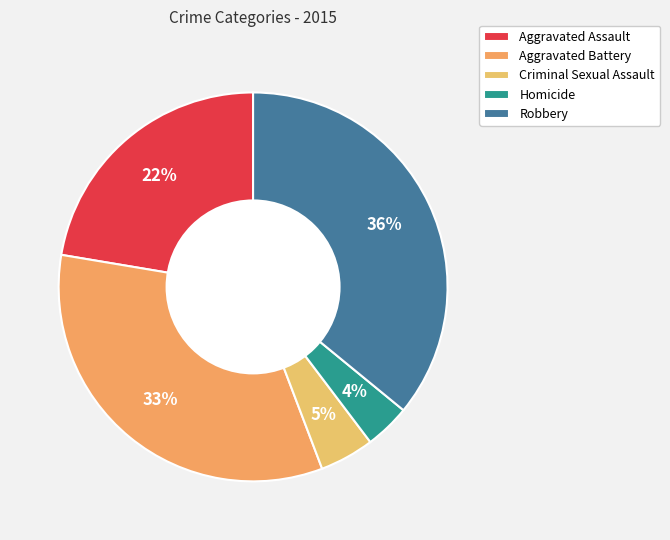

What percentage is the Aggravated Assault slice, to the nearest percent?

22%